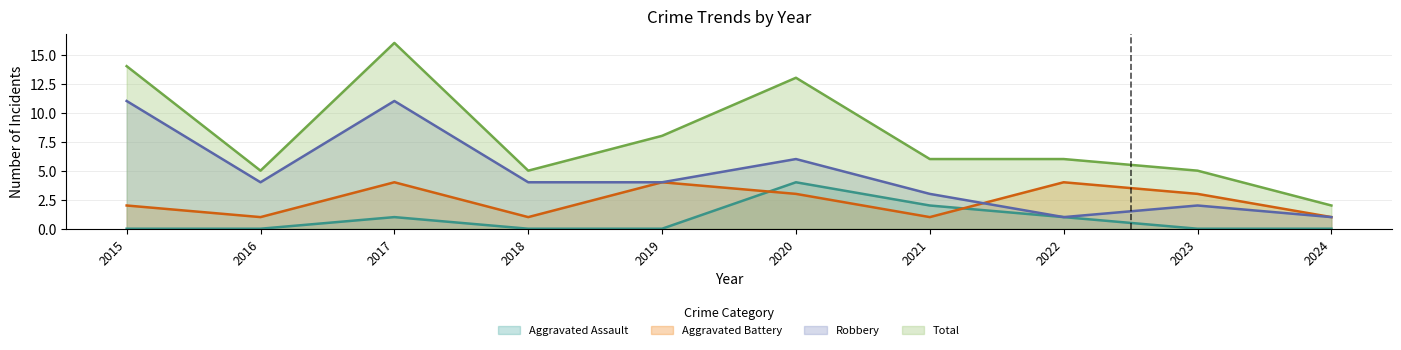

Is it true that Robbery equals 1 at 2019?

False